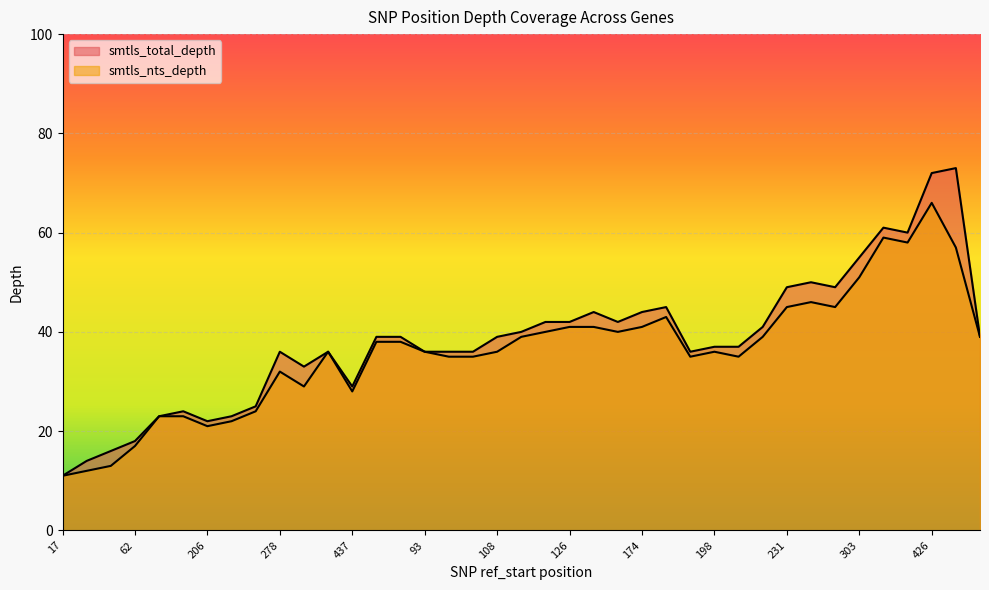

Rank the series by their maximum value, from highest to lowest.

smtls_total_depth, smtls_nts_depth